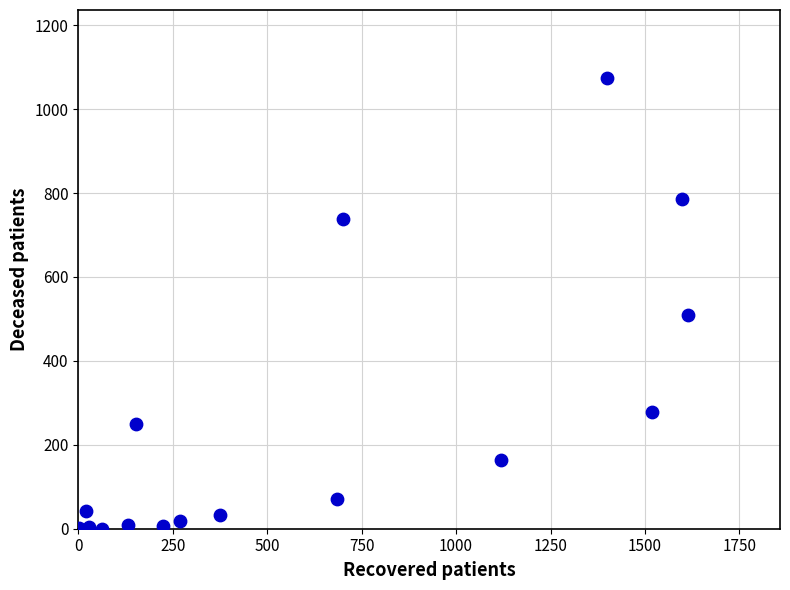

What is the range of X values (max minus min)?

1612